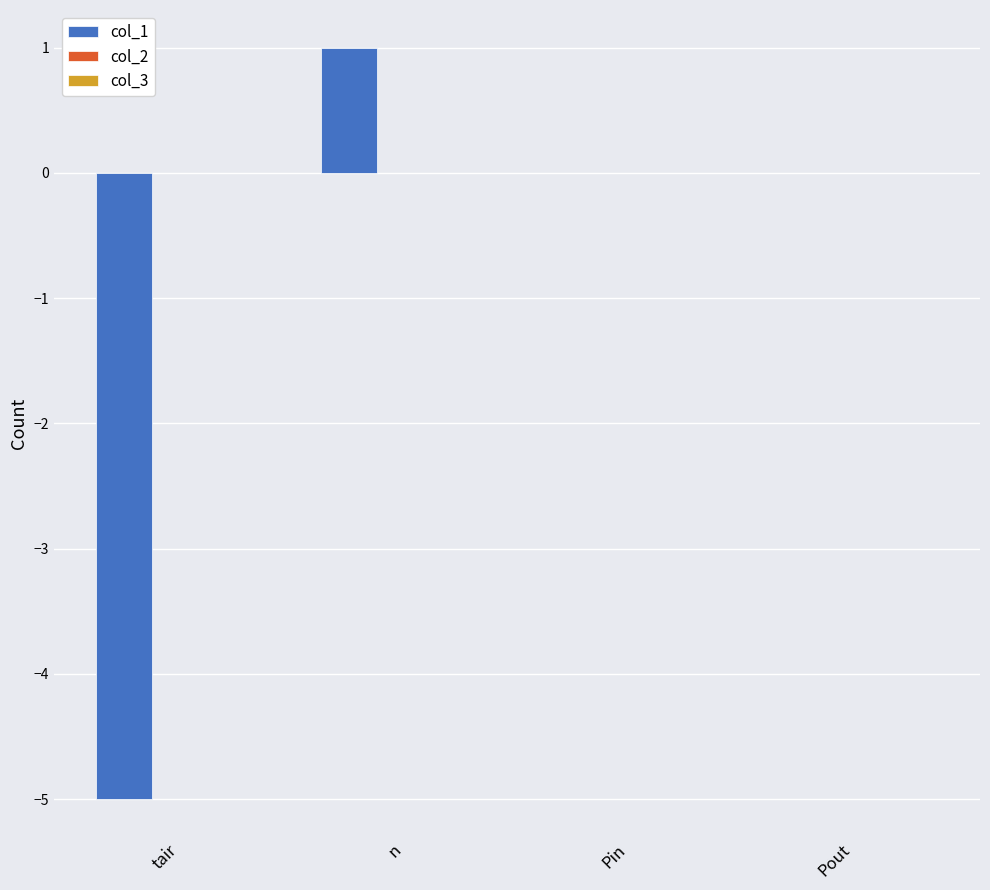

What is the sum of all values?

-4